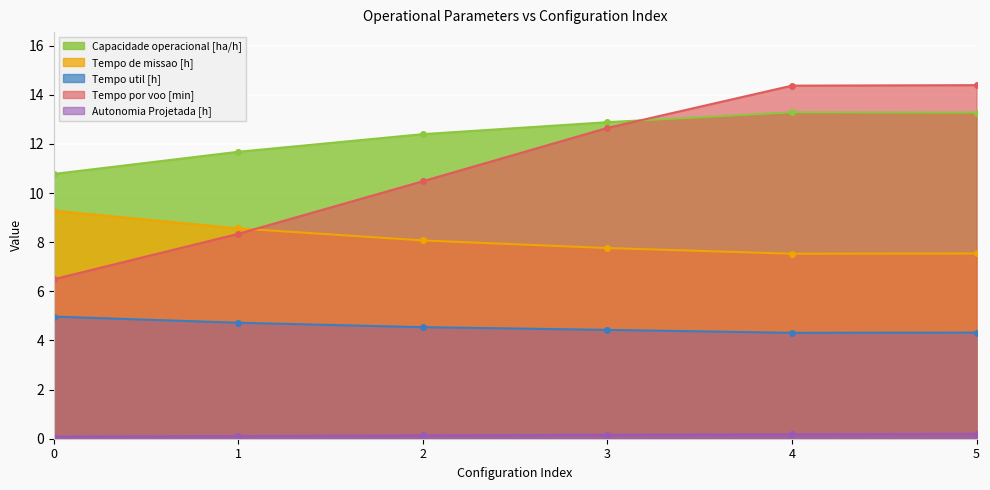

How many interior local valleys does the Tempo util [h] series have?

1